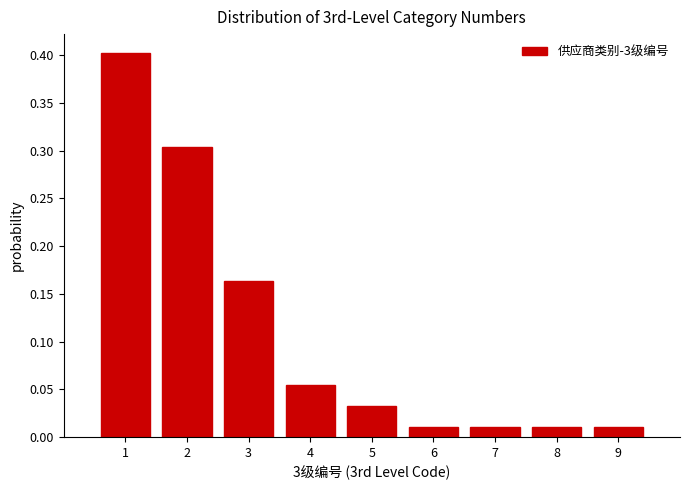

Which range on the x-axis has the tallest bar?

0.5 to 1.5